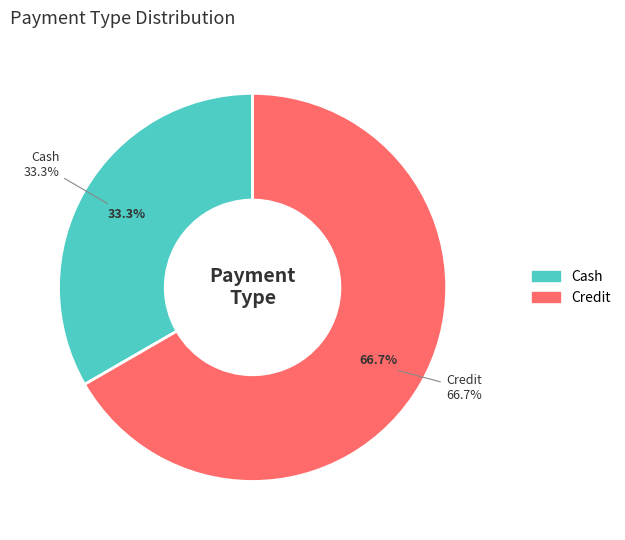

Which category has the biggest portion of the pie?

Credit